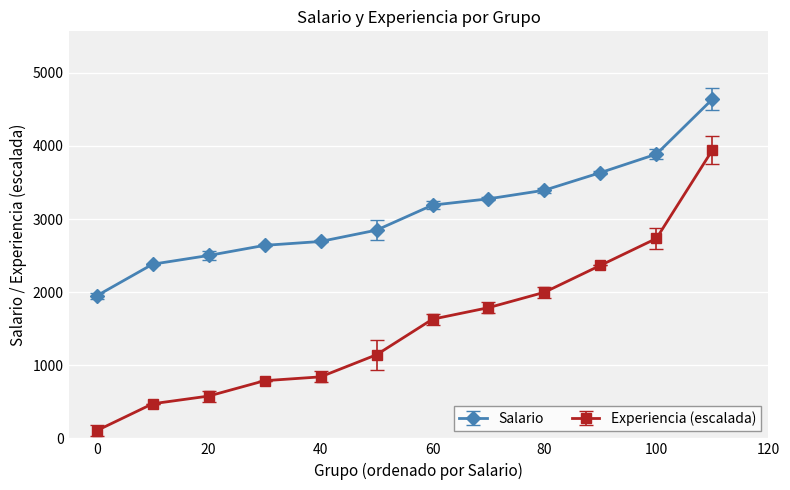

What is the maximum value for Salario?

4640.0